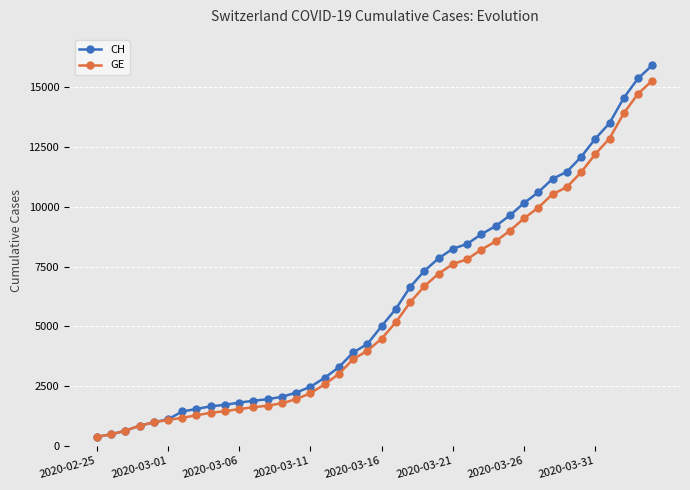

List the series in order of their peak value, highest first.

CH, GE